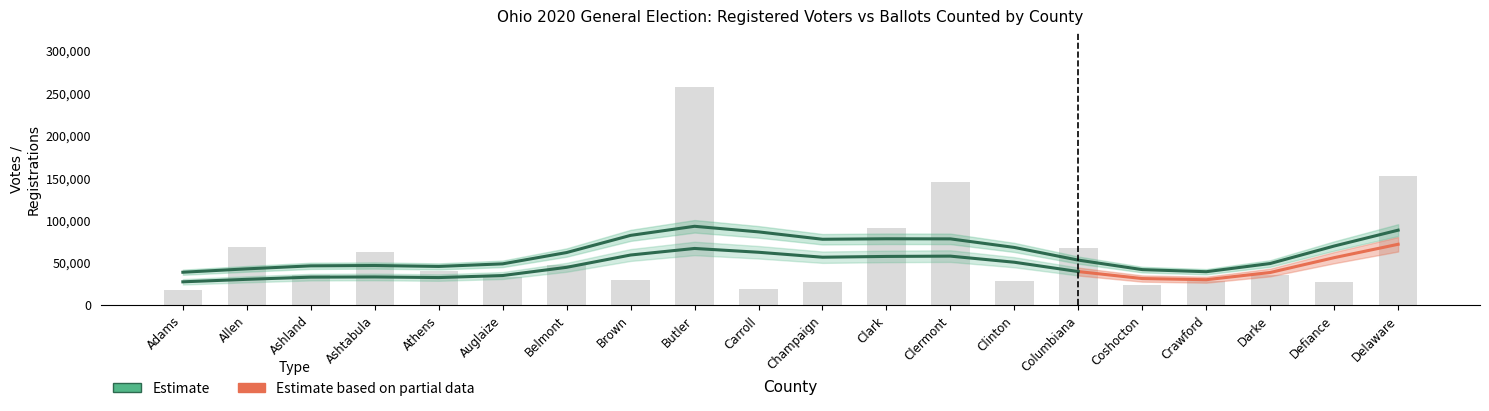

What is the spread (max minus min) of values at 18?

18426